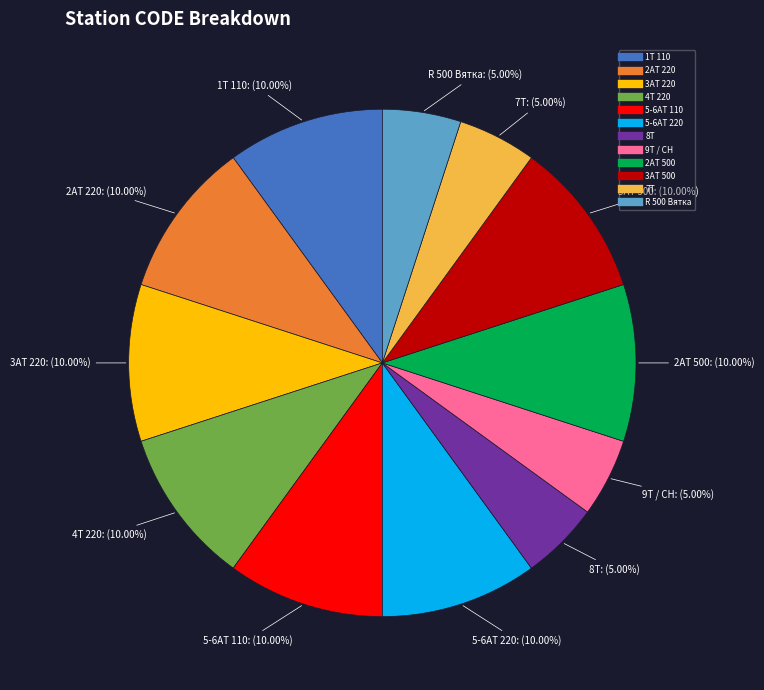

Is there any slice that represents more than half of the pie?

No